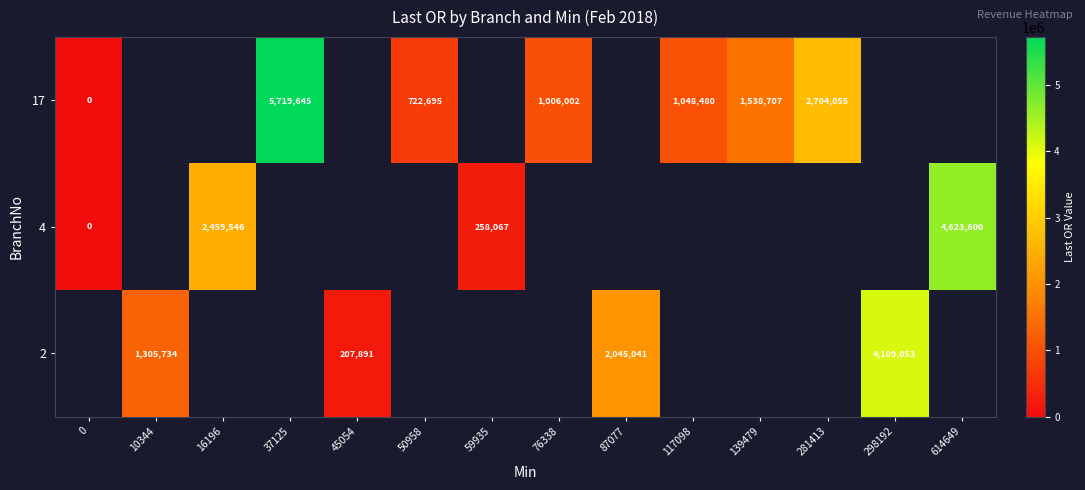

Is it true that 17 equals 1006002 at 76338?

True